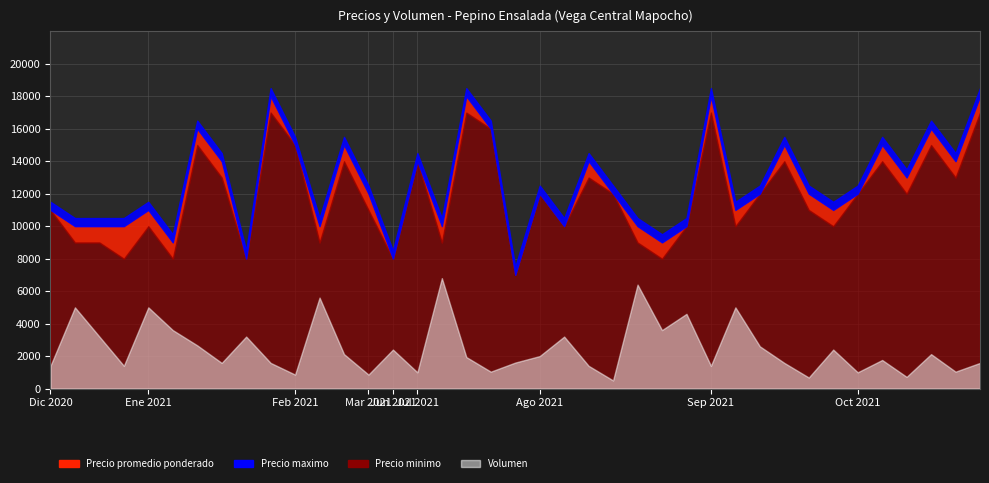

The Precio promedio ponderado series shows 16899 at 2021-02-09. True or false?

False